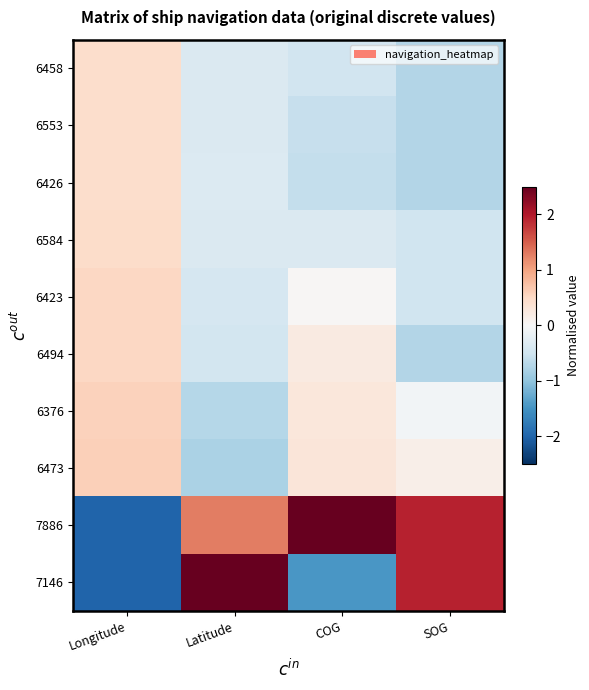

At how many categories does at least one series exceed -1?

4